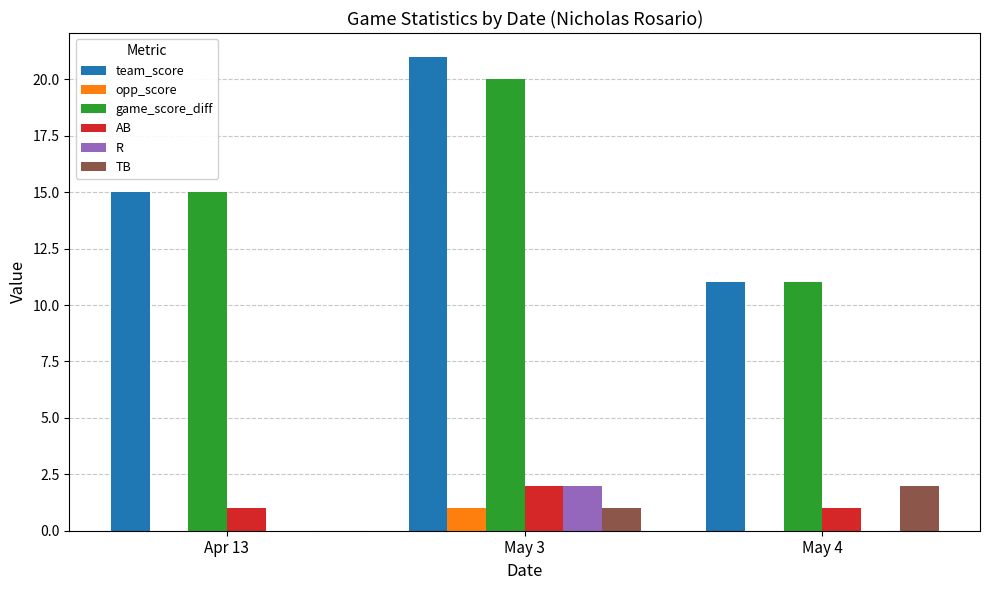

Between May 3 and May 4, which series saw the biggest shift?

team_score